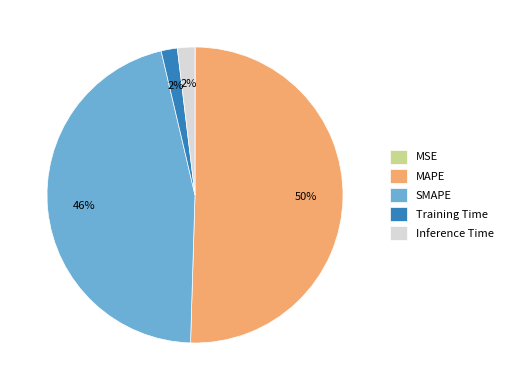

To the nearest percent, what is the difference between the Training Time and SMAPE slice percentages?

44%